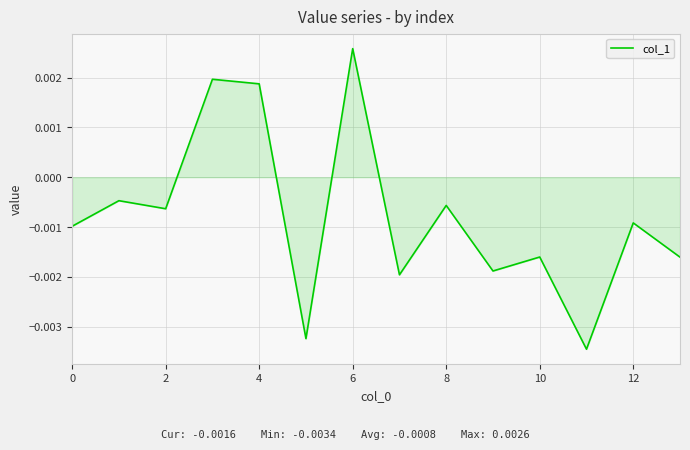

Which label corresponds to the largest value in the chart?

6